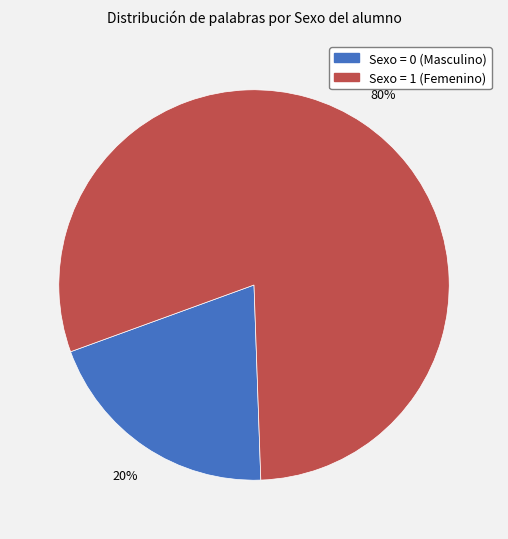

Is there a majority slice in this chart?

Yes